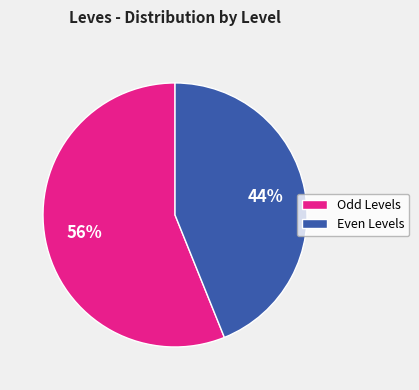

How many slices are in this pie chart?

2